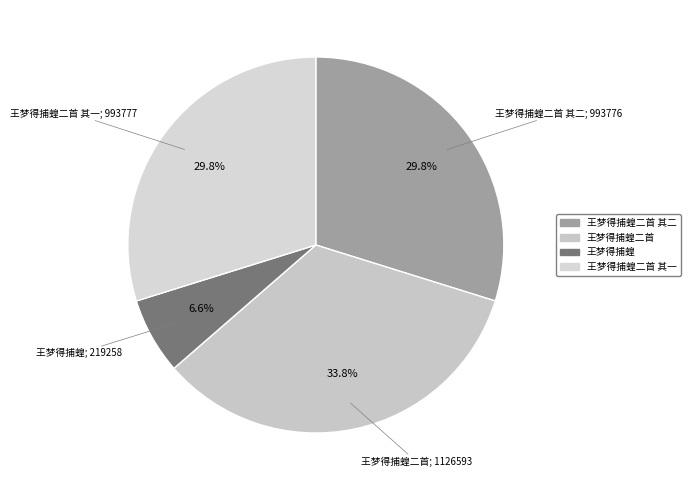

How many slices are in this pie chart?

4